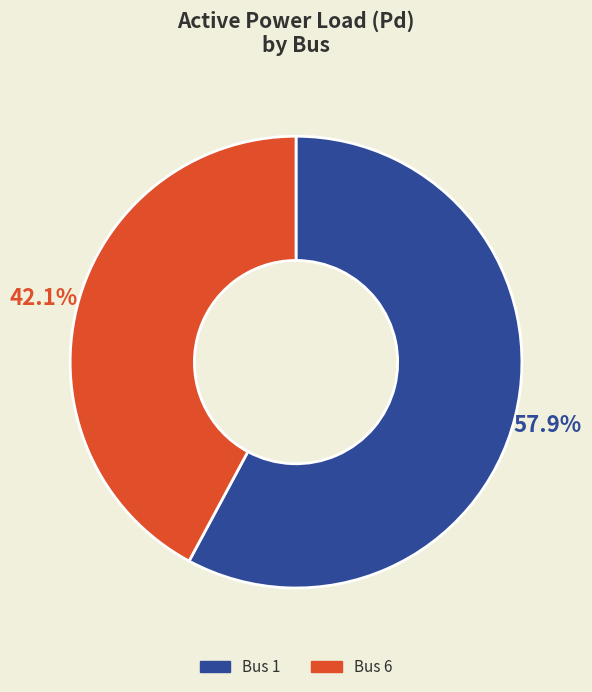

Is there a majority slice in this chart?

Yes